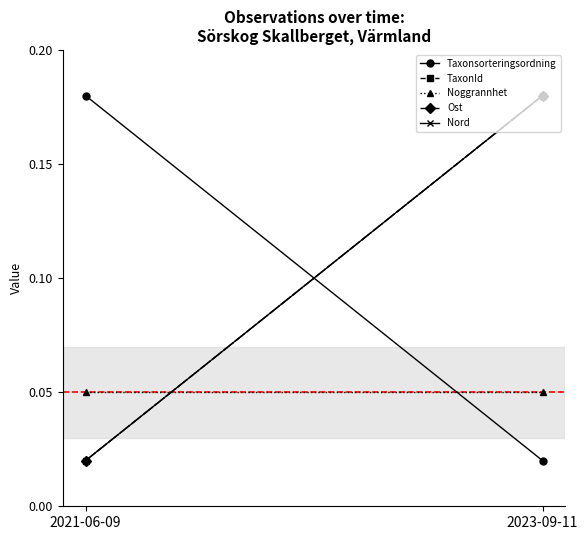

Where is Nord nearest to the value 0?

2021-06-09